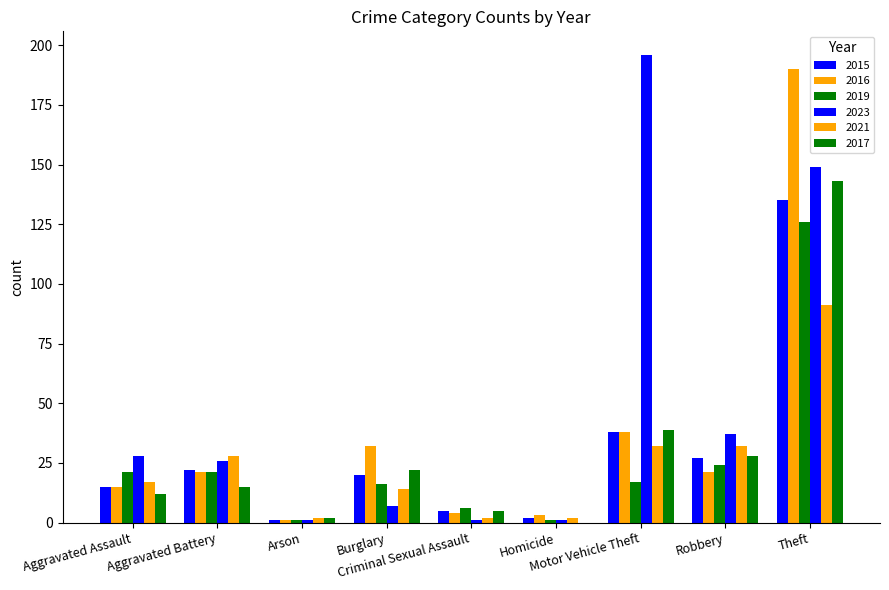

How many series are shown in this chart?

6